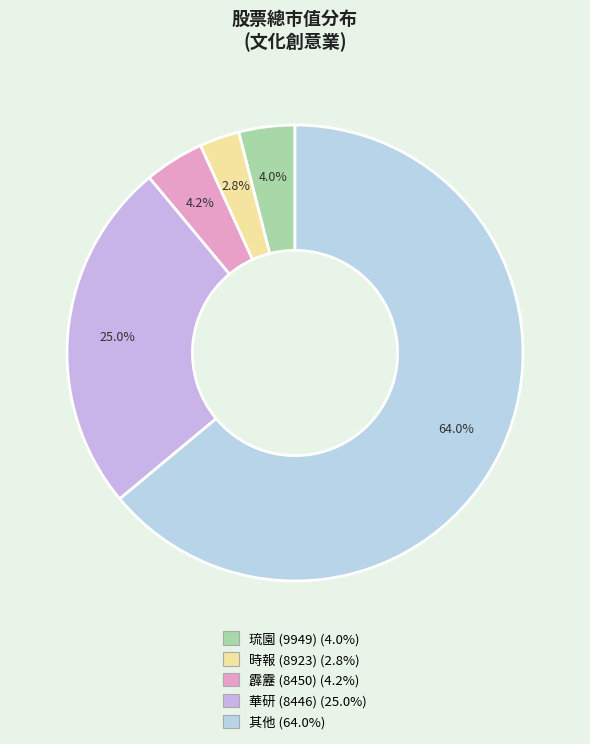

Is the sum of 時報 (8923) and 其他 greater than half?

Yes